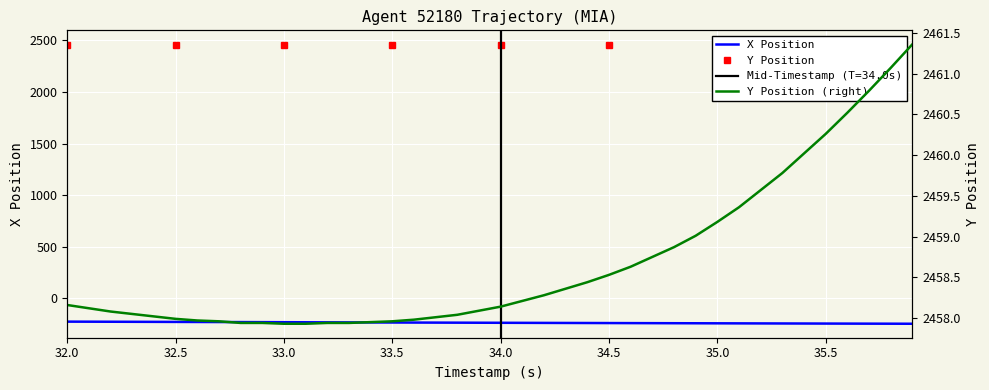

True or false: X Position and Y Position cross at least once.

False